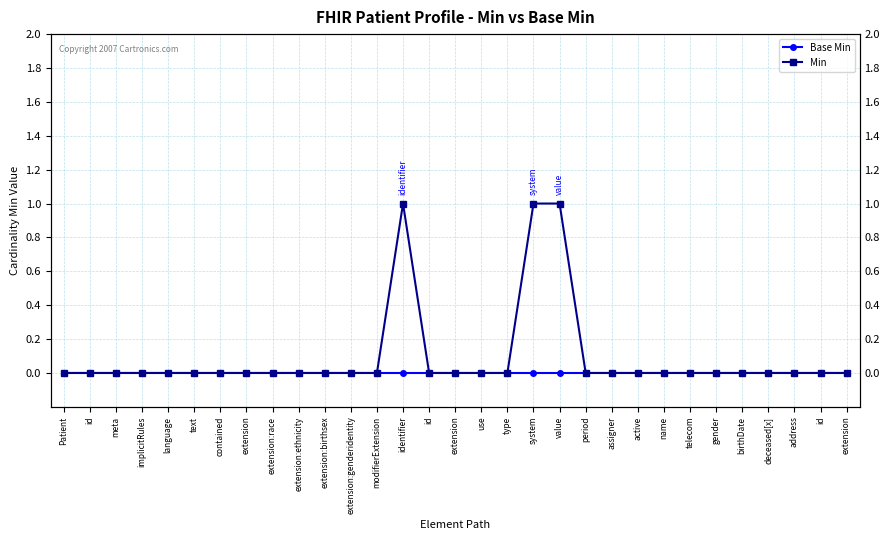

What are all the series names shown in the legend?

Base Min, Min